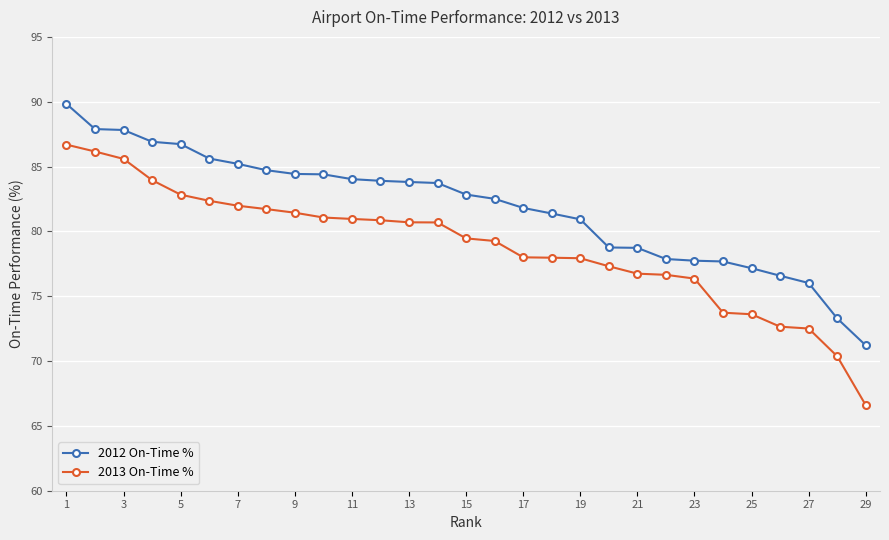

What is the value of the 2013 On-Time % point at the 9th from the left?

81.4